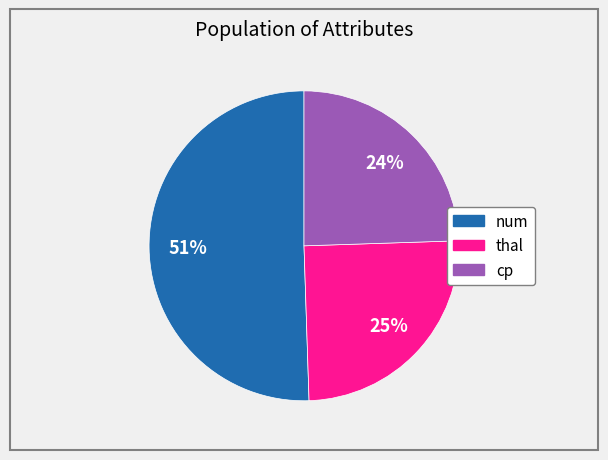

Which slice is the largest?

num